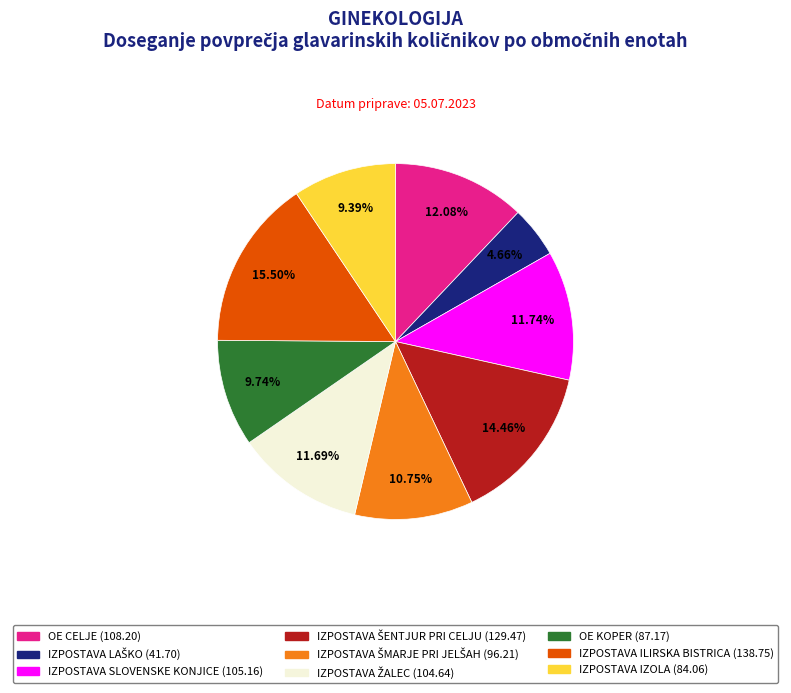

Between IZPOSTAVA ILIRSKA BISTRICA (138.75) and IZPOSTAVA SLOVENSKE KONJICE (105.16), which is larger?

IZPOSTAVA ILIRSKA BISTRICA (138.75)